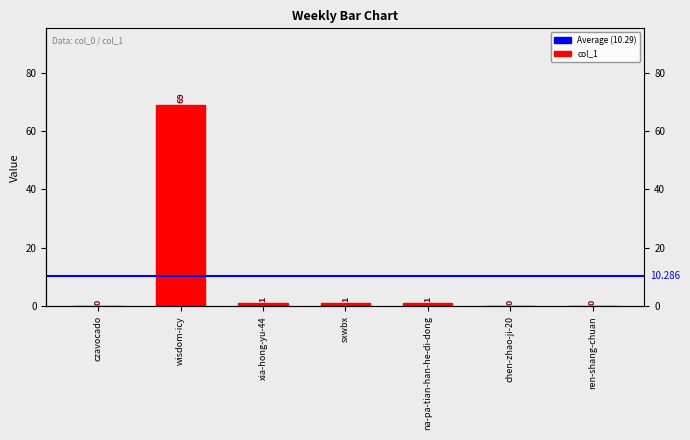

What position from the left is czavocado?

1